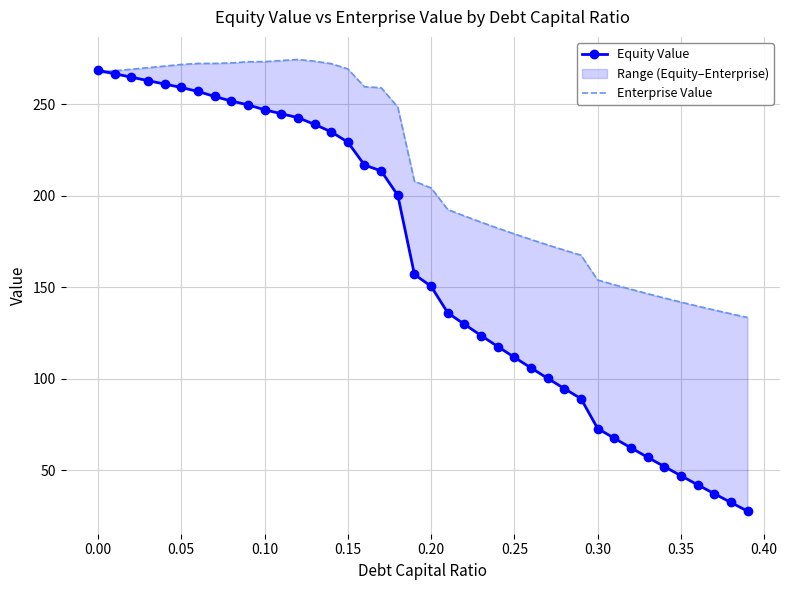

Which series has the largest total across all categories?

Enterprise Value